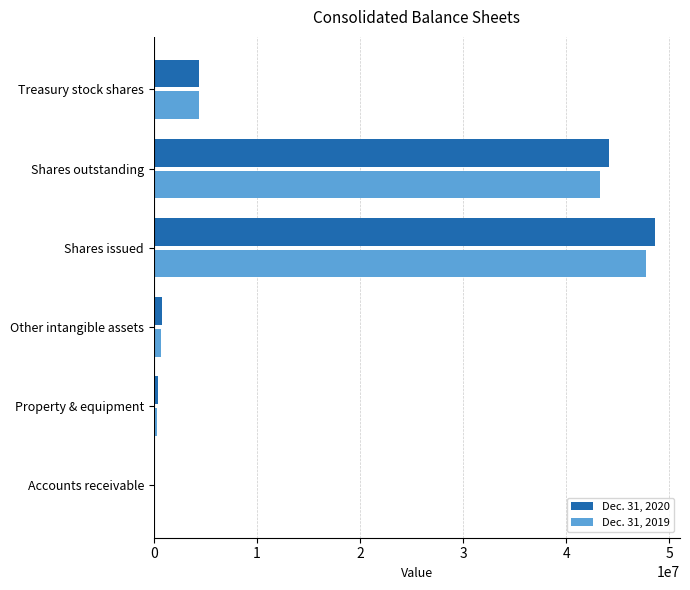

What is the maximum value shown in the chart?

48616000